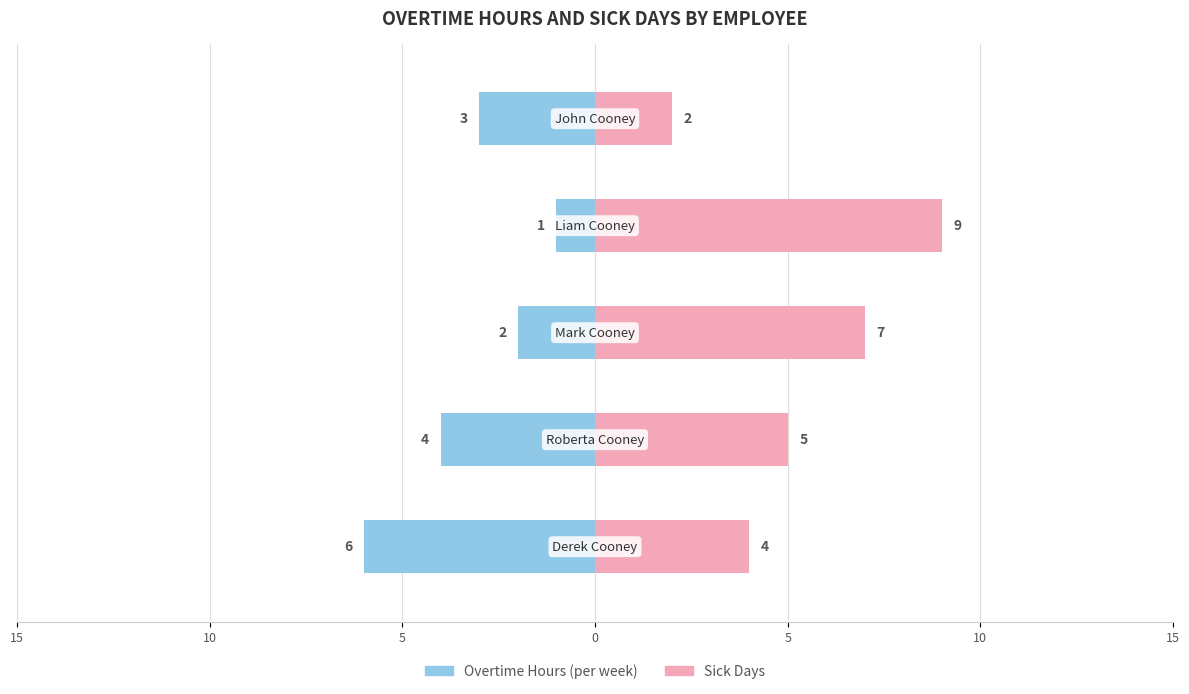

What are all the series names shown in the legend?

Overtime Hours (per week), Sick Days